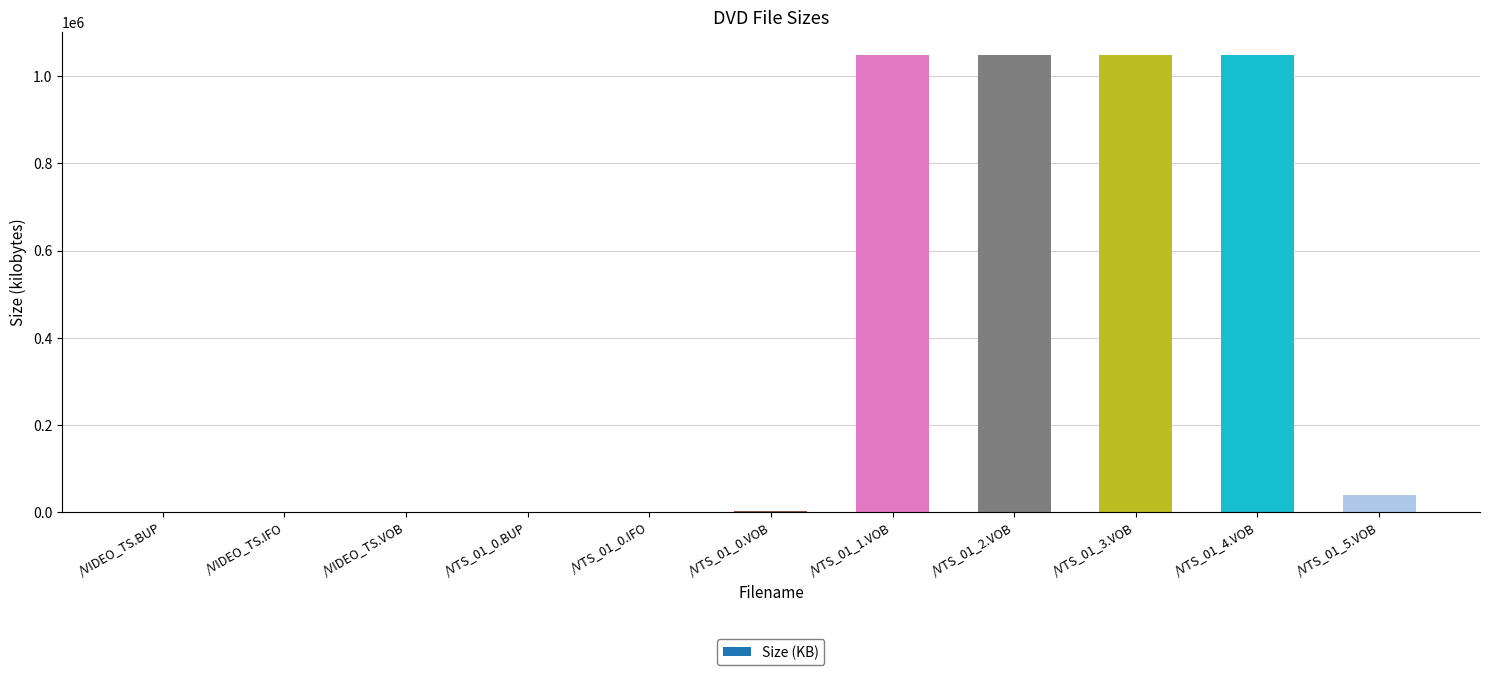

What is the sum of all values?

4237307.4